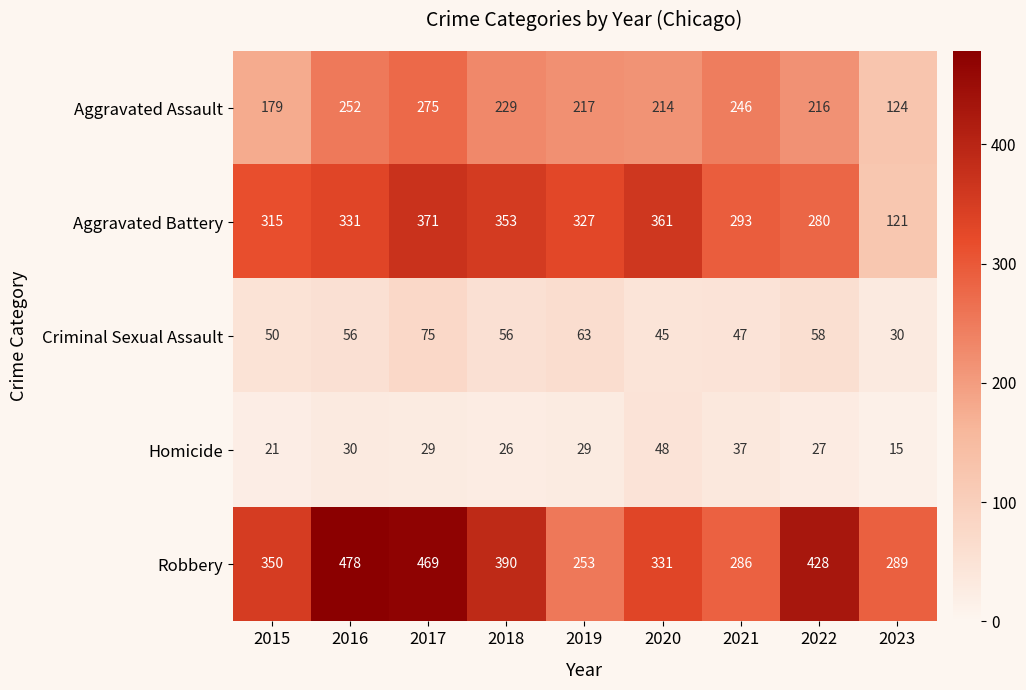

Which series has the largest total across all categories?

Robbery